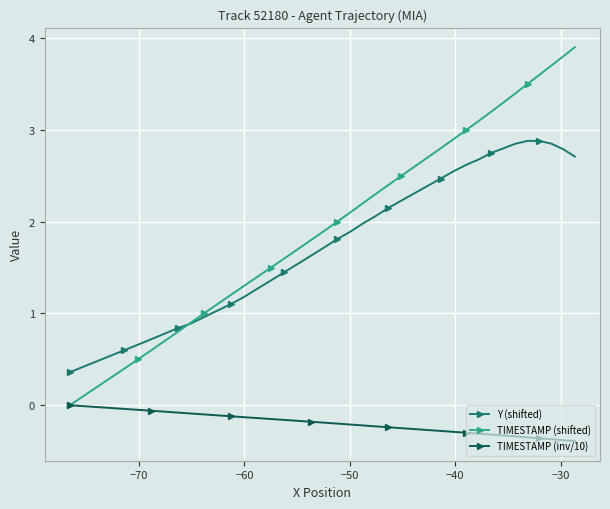

Rank the series by their maximum value, from highest to lowest.

TIMESTAMP (shifted), Y (shifted), TIMESTAMP (inv/10)